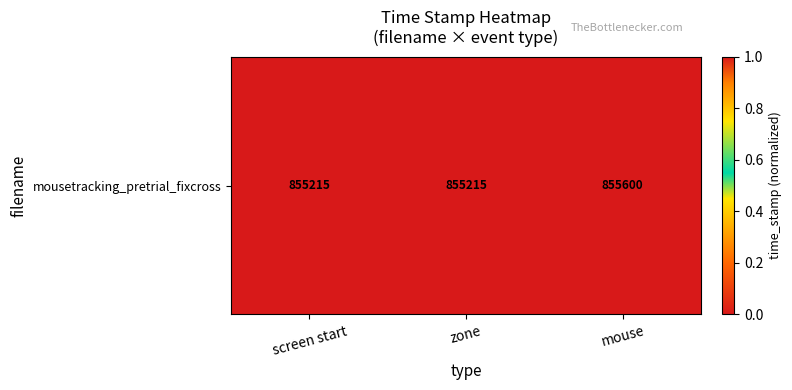

What is the maximum value shown in the chart?

1.0